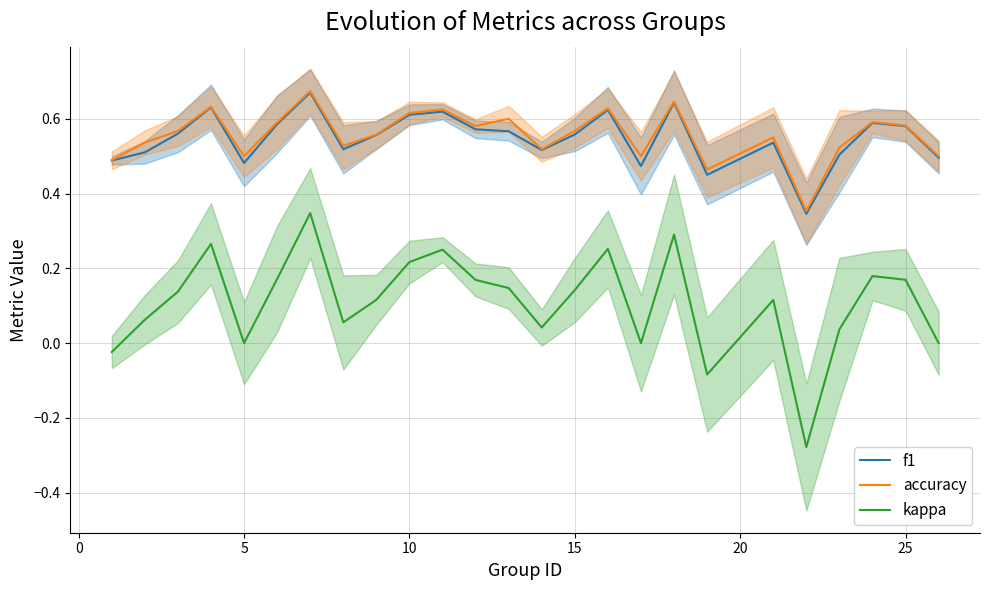

True or false: kappa has more than 2 points higher than both neighbors.

True